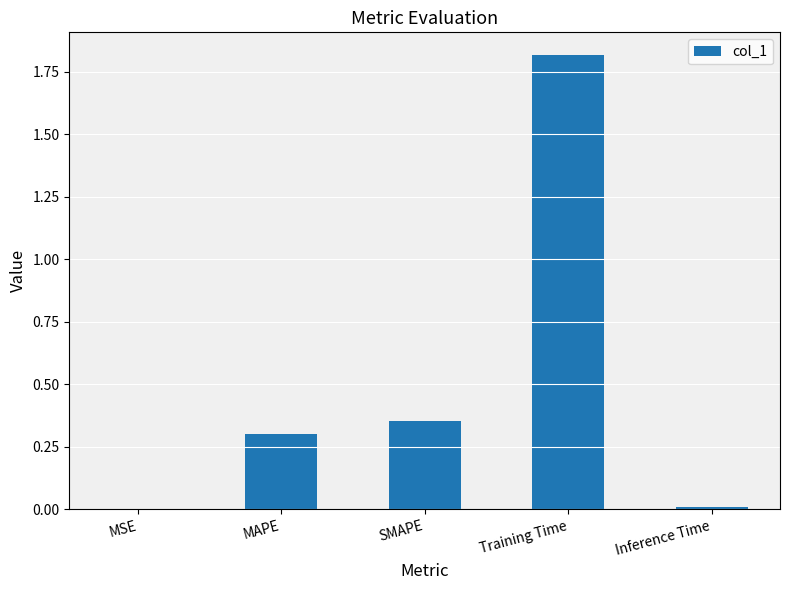

True or false: the data shows 0.0 at MSE.

True